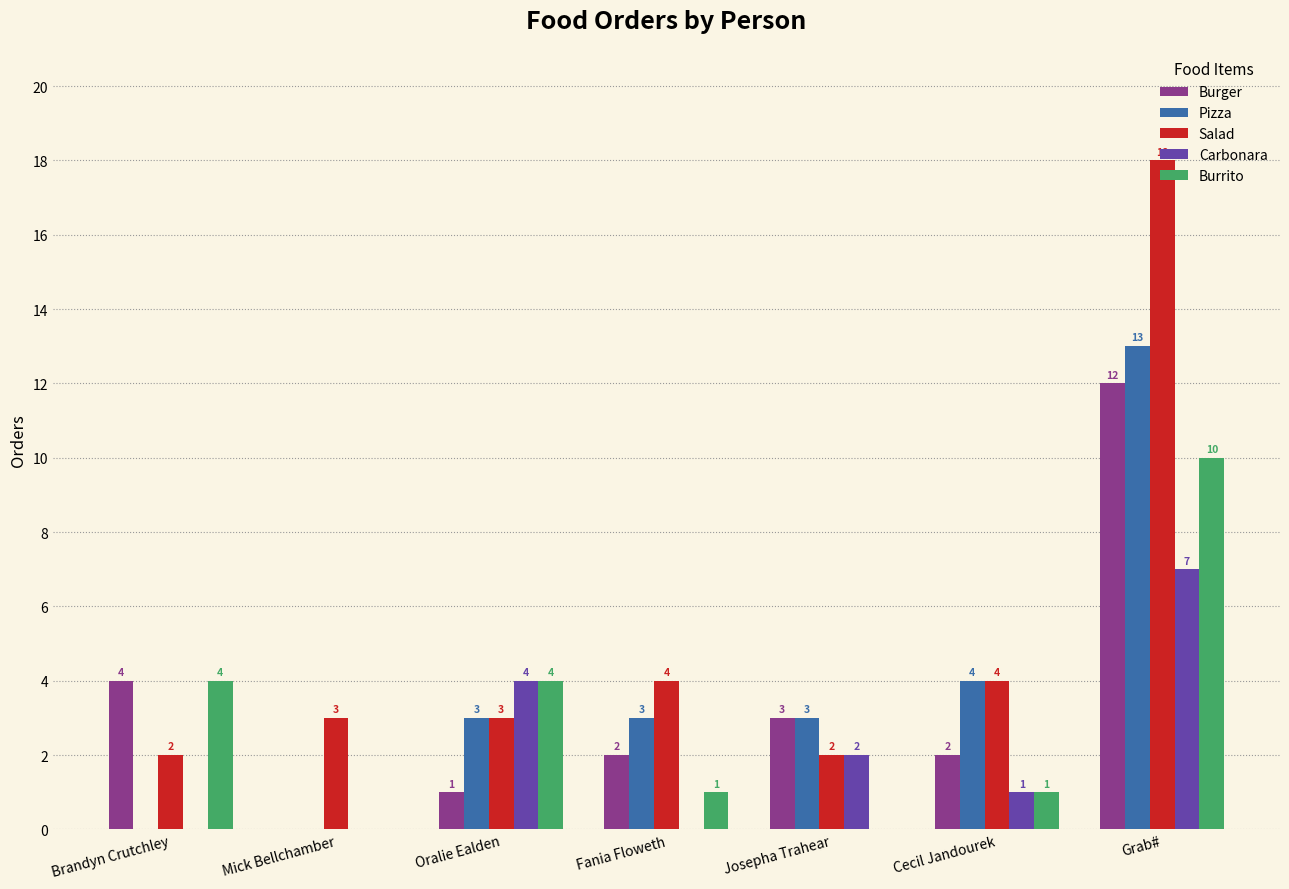

What value does the Salad series have at Fania Floweth?

4